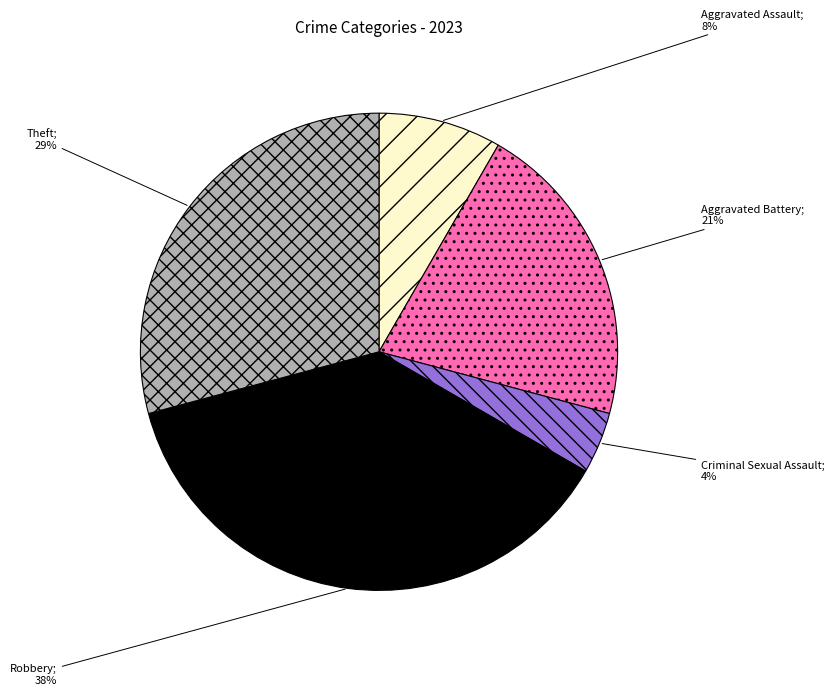

To the nearest percent, what is the difference between the largest and smallest slice percentages?

33%